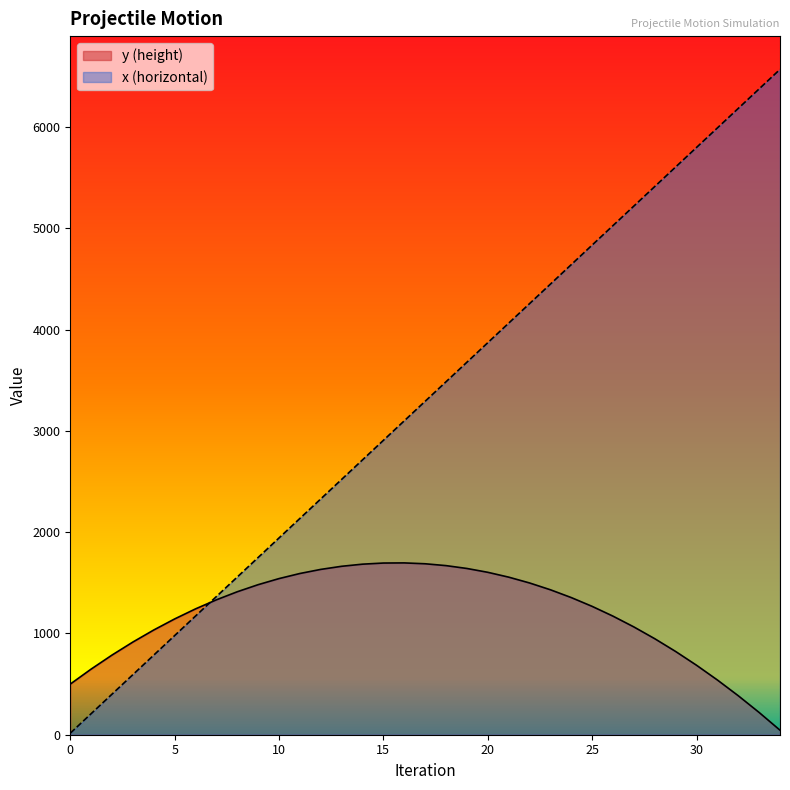

What is the value of the y (height) point at the 26th from the left?

1267.7